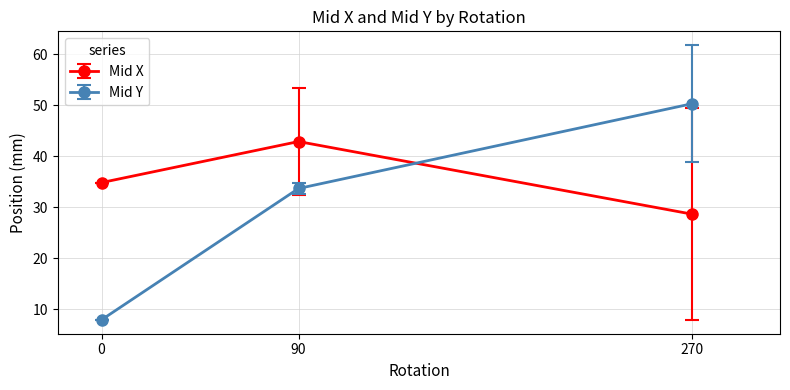

Rank the series at 270 from lowest to highest value.

Mid X, Mid Y